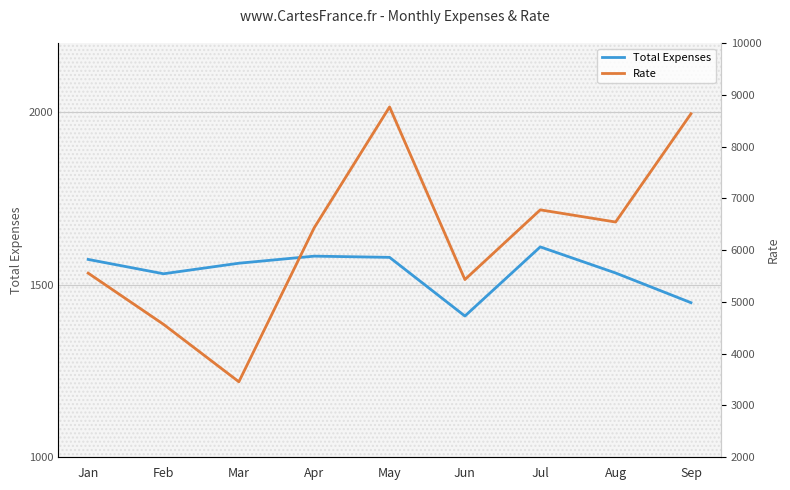

Reading left to right, list all the values displayed in this chart.

Total Expenses: Jan=1573.1	Feb=1531.5	Mar=1562.1	Apr=1582.6	May=1579.1	Jun=1409.1	Jul=1609.4	Aug=1533.8	Sep=1447.8
Rate: Jan=5556.0	Feb=4567.0	Mar=3458.0	Apr=6433.0	May=8765.0	Jun=5432.0	Jul=6778.0	Aug=6543.0	Sep=8633.0